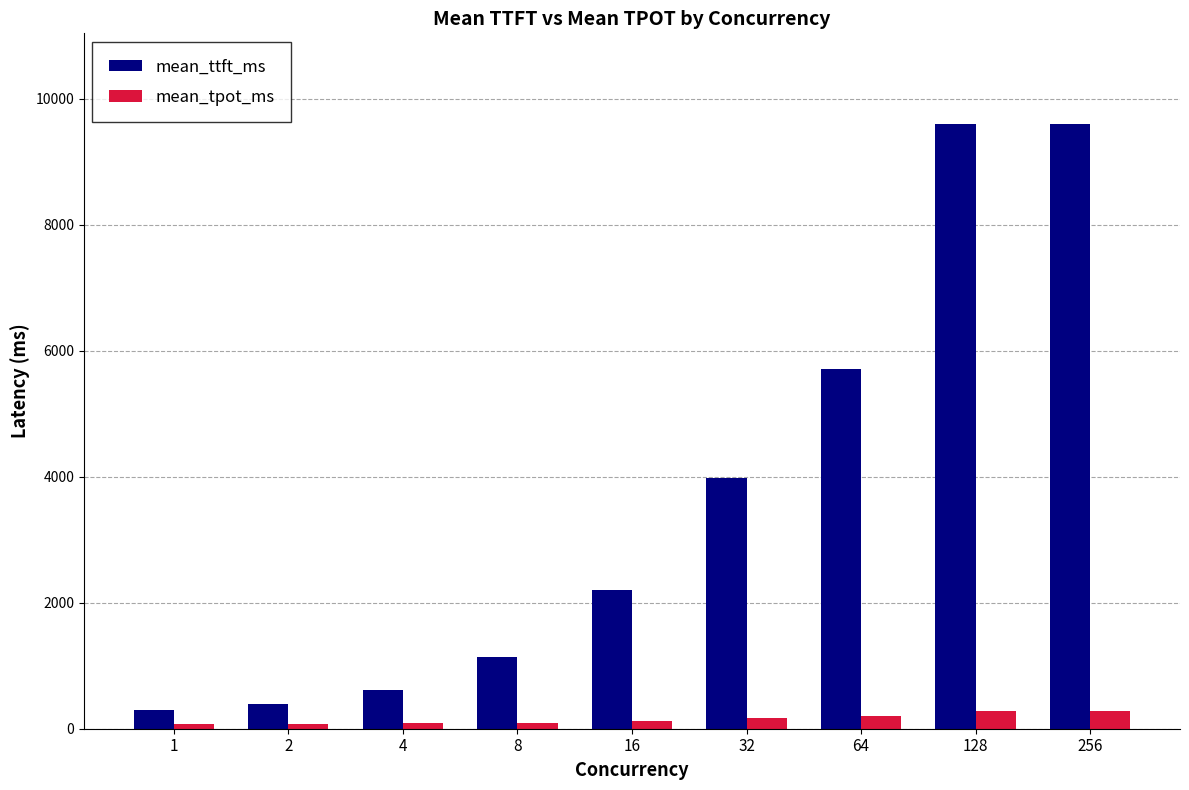

What are all the series names shown in the legend?

mean_ttft_ms, mean_tpot_ms